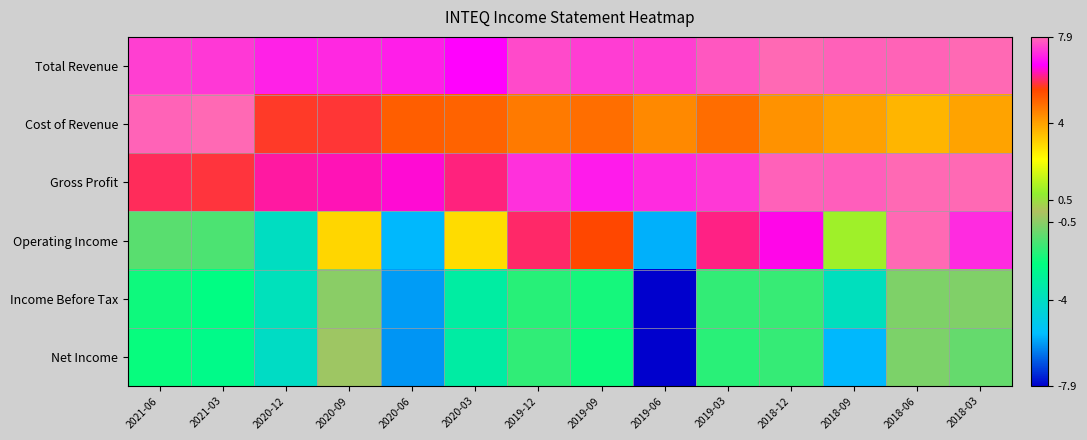

What is the difference between the highest and lowest values at 2019-12?

9.4